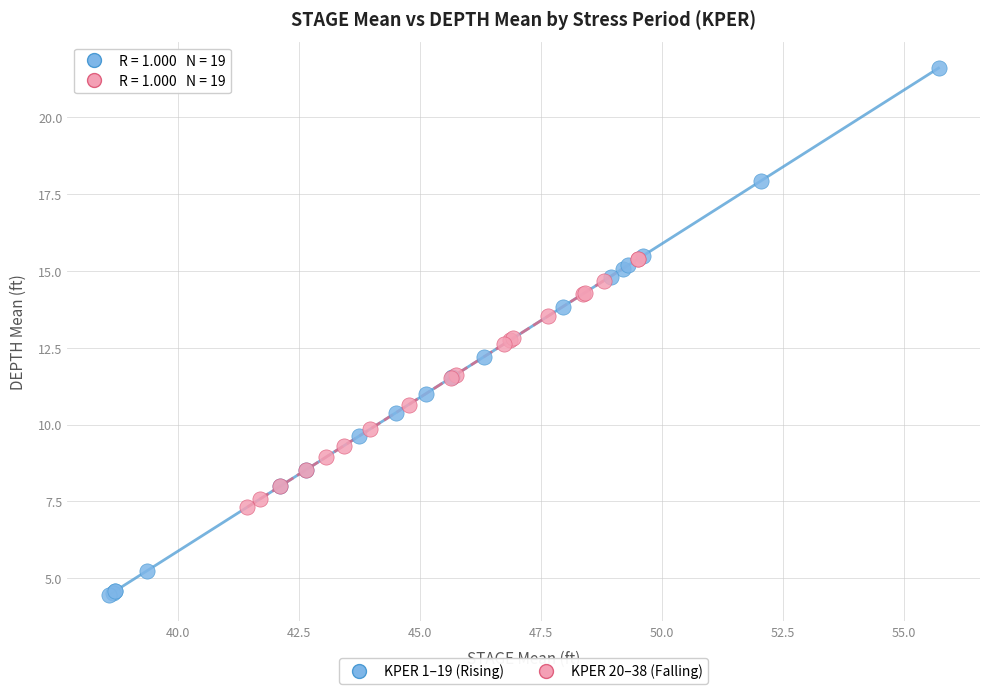

Which series reaches the minimum Y coordinate?

KPER 1–19 (Rising)